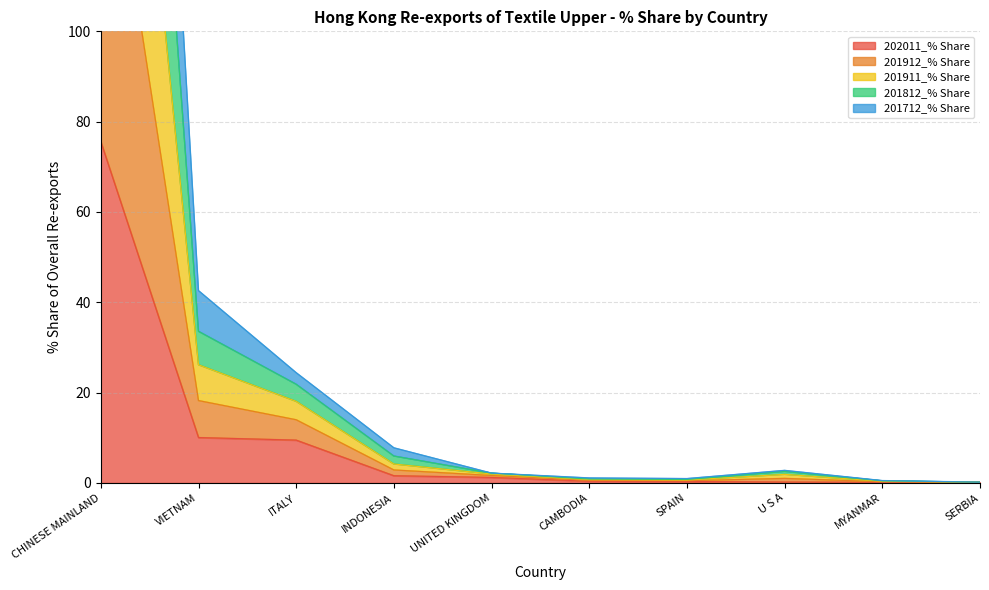

Rank the series by their average value, from lowest to highest.

202011_% Share, 201712_% Share, 201812_% Share, 201911_% Share, 201912_% Share